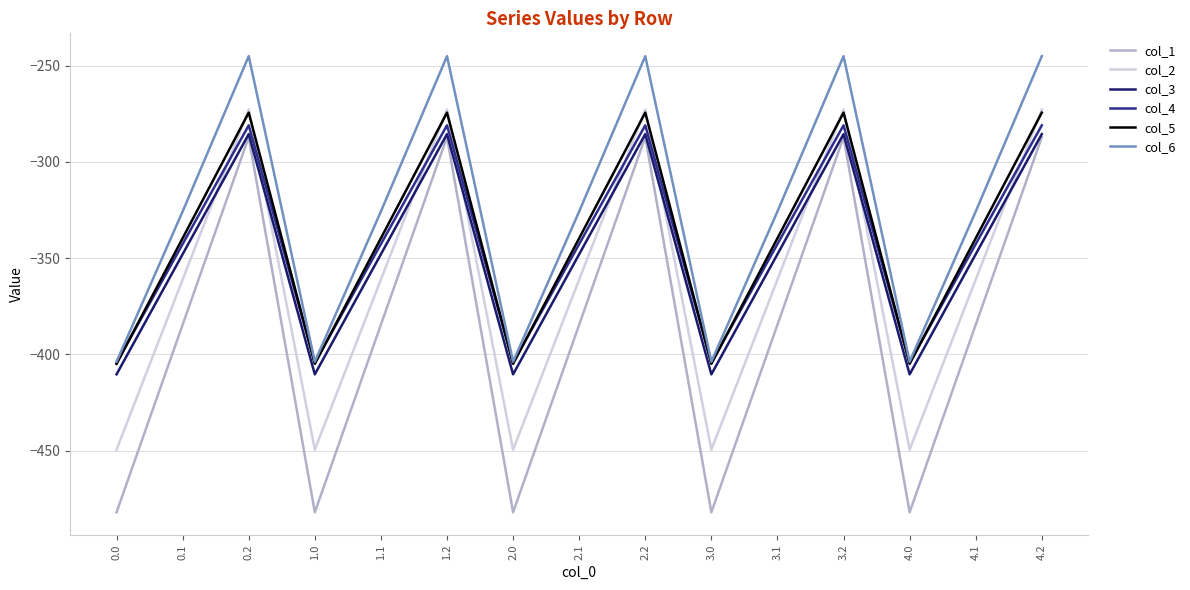

What position from the right is 2.1?

8